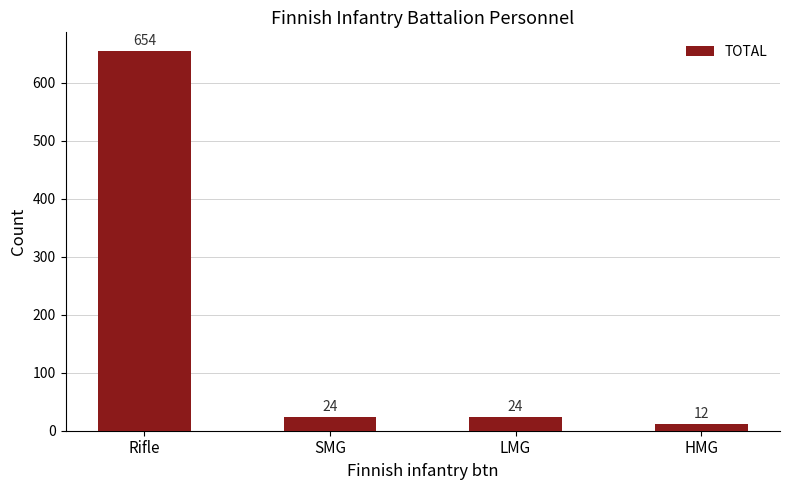

What is the difference between the maximum and minimum values?

642